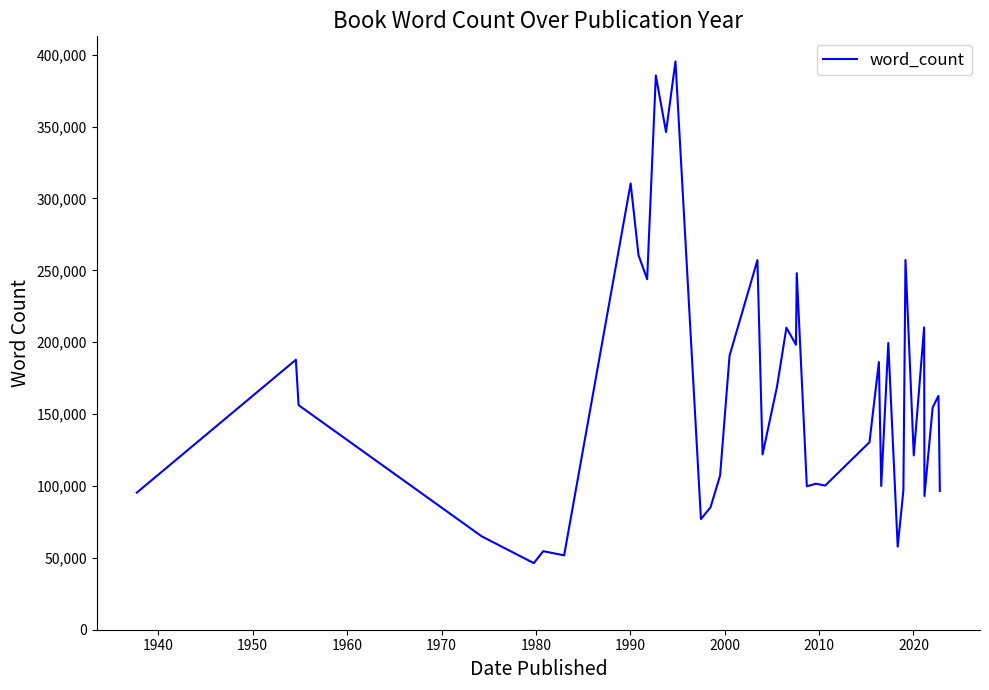

What is the smallest value displayed?

46333